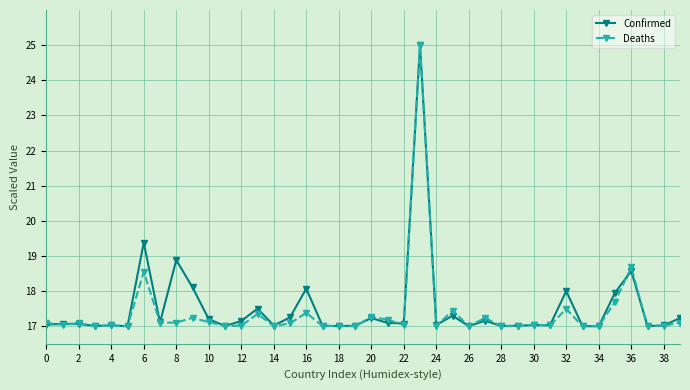

What is the value of the Deaths point at the 31st from the left?

17.0